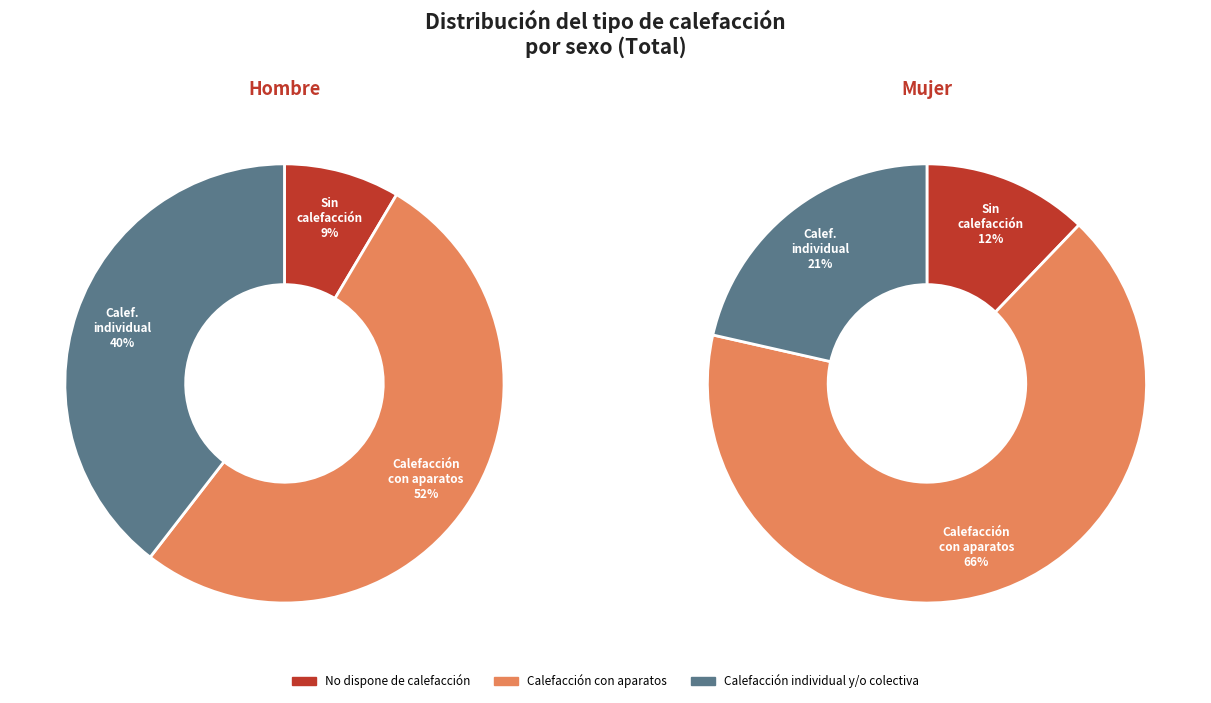

Which slice represents more than half of the pie?

Calefacción con aparatos